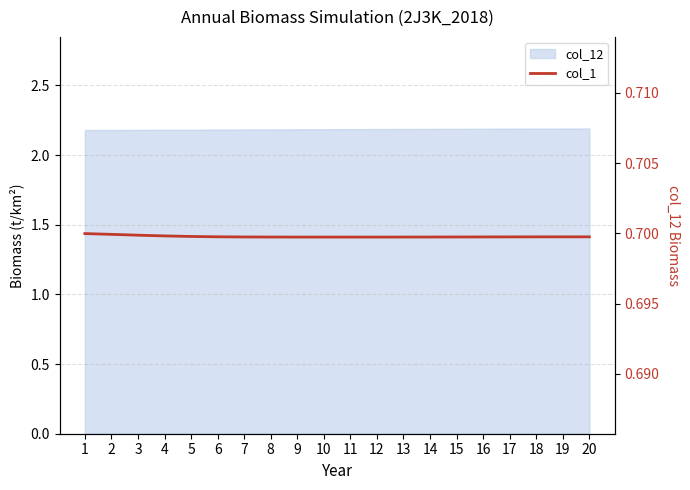

True or false: the data shows 0.7 at 10.

True